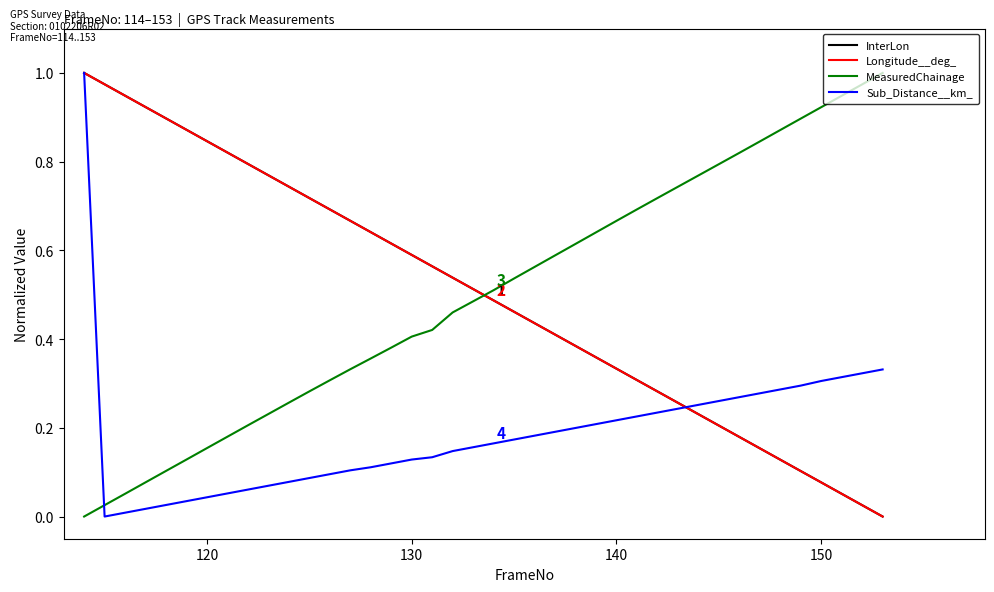

After their last crossing, which series has the higher values: MeasuredChainage or Longitude__deg_?

MeasuredChainage